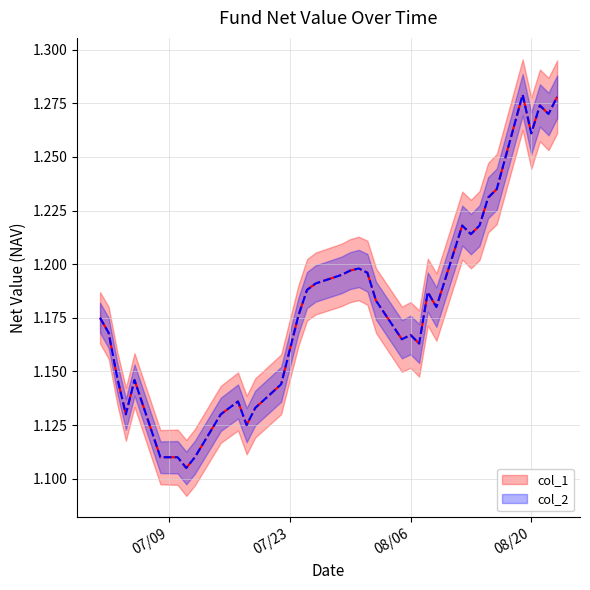

The col_2 series shows 1.7 at 2019-07-16. True or false?

False